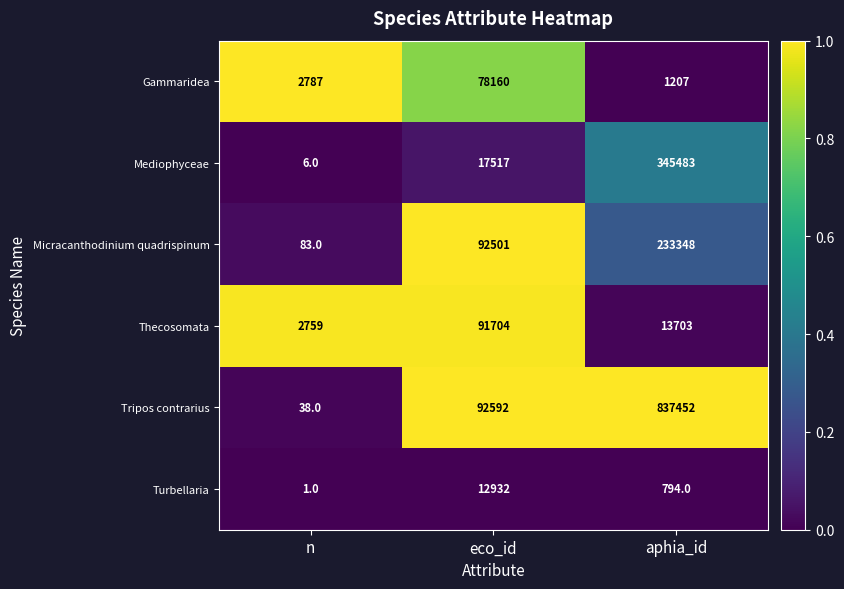

The Mediophyceae series shows 28852 at eco_id. True or false?

False